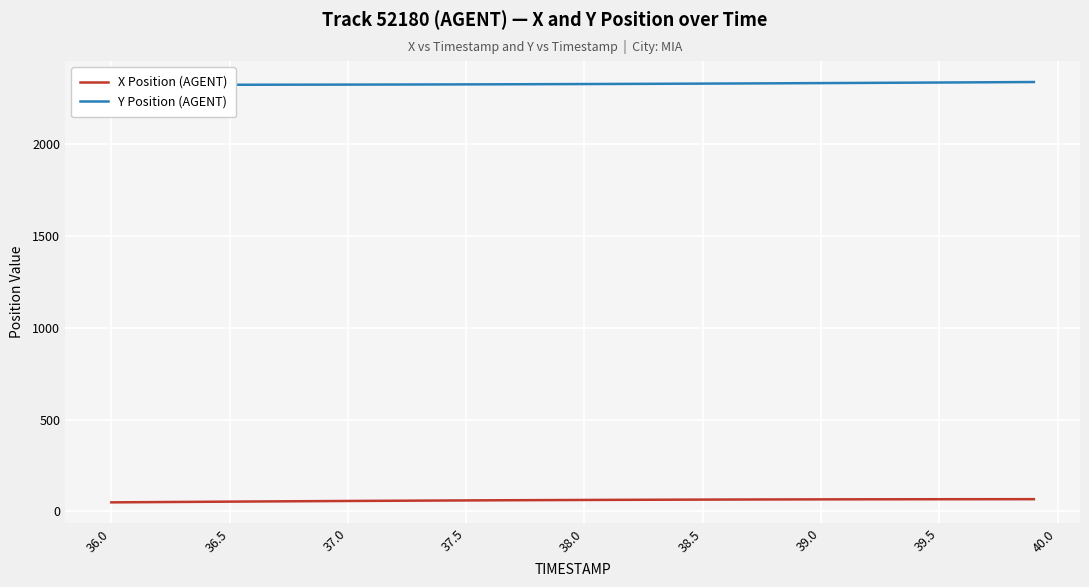

Is the value of X Position (AGENT) at 35 greater than the value of Y Position (AGENT) at 36.0?

No